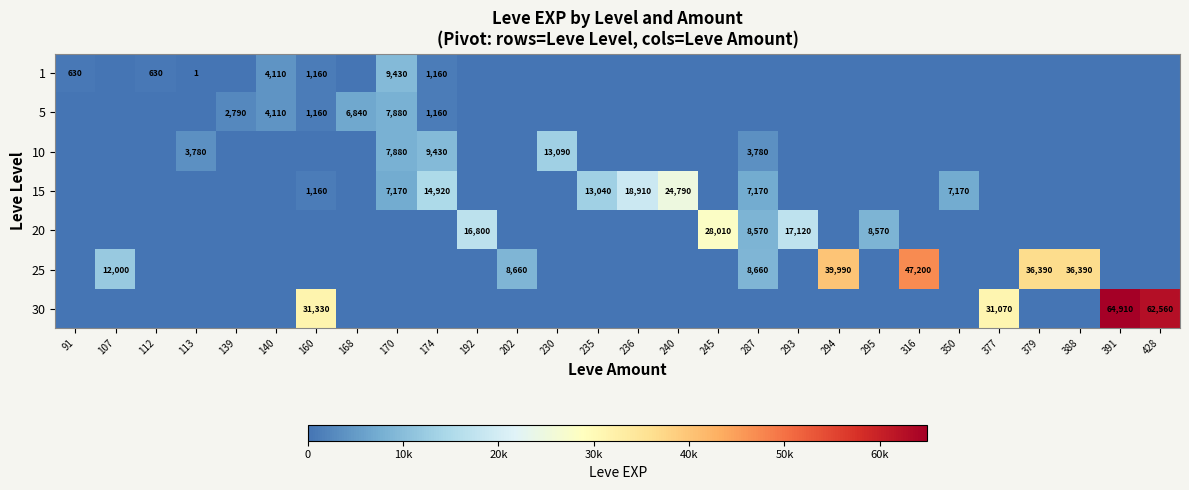

Count the number of data series in this chart.

7